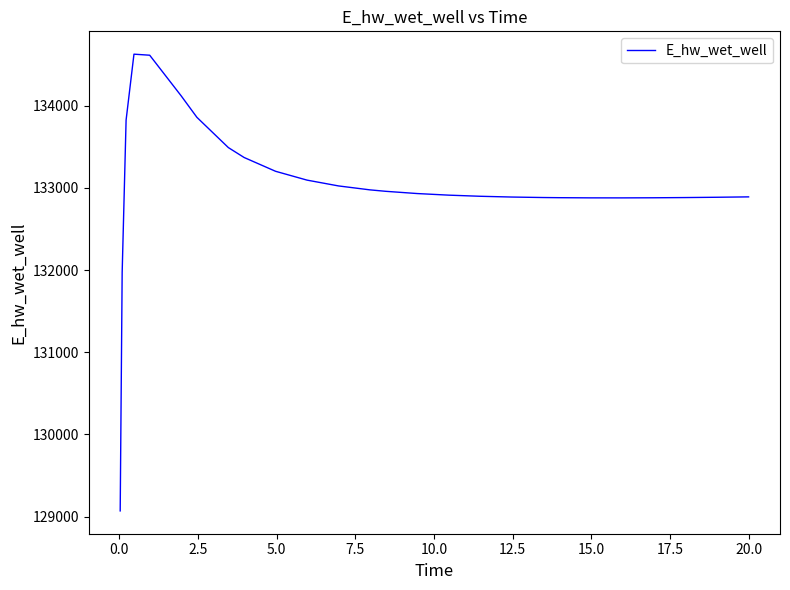

What is the smallest value displayed?

129070.2